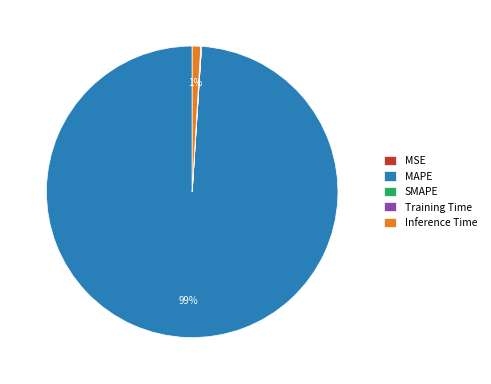

True or false: Inference Time accounts for 6% of the total.

False